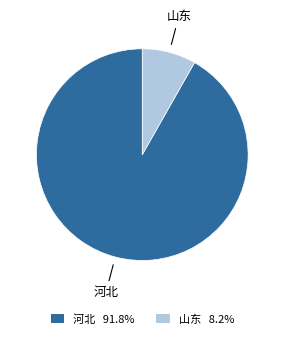

Count the number of slices in the pie.

2